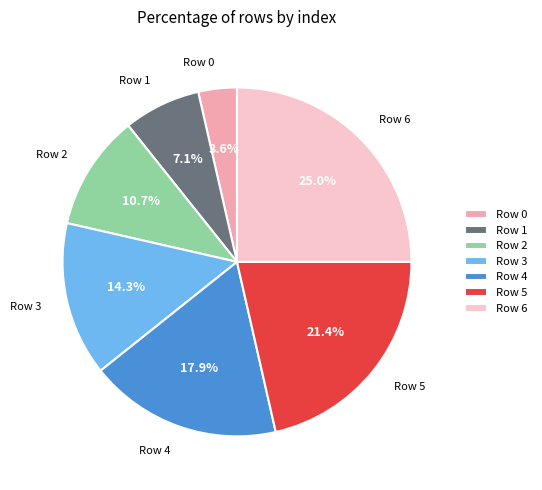

To the nearest percent, what portion does Row 2 represent?

11%